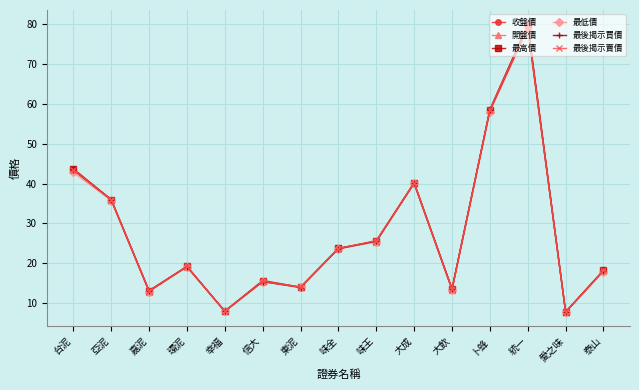

Is the value of 最低價 at 統一 greater than the value of 開盤價 at 嘉泥?

Yes